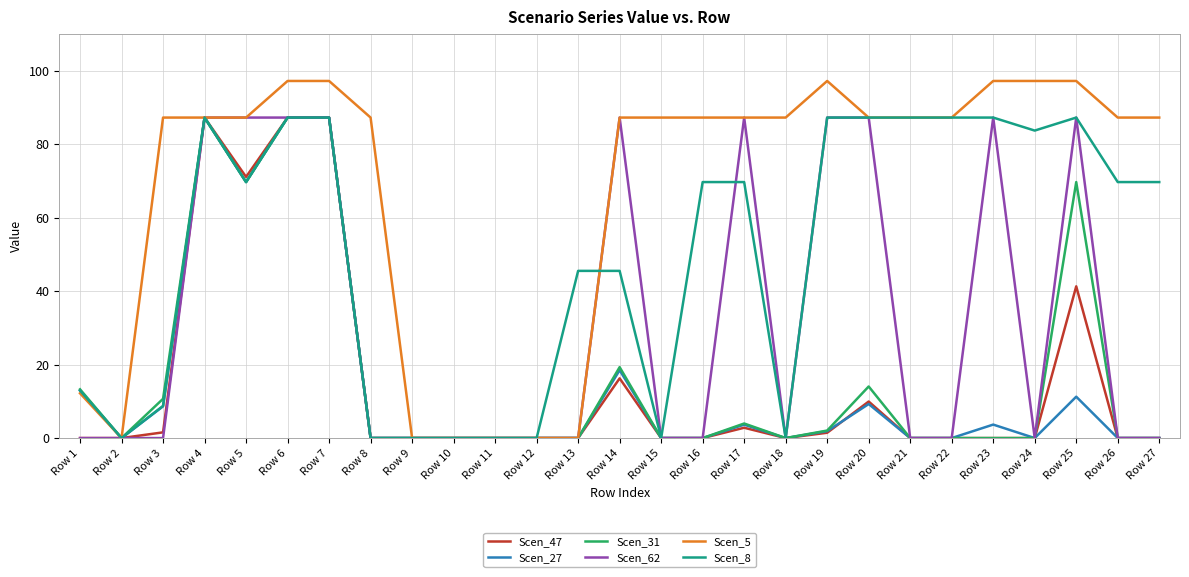

What is the difference between the second highest and minimum values in the Scen_5 series?

97.2